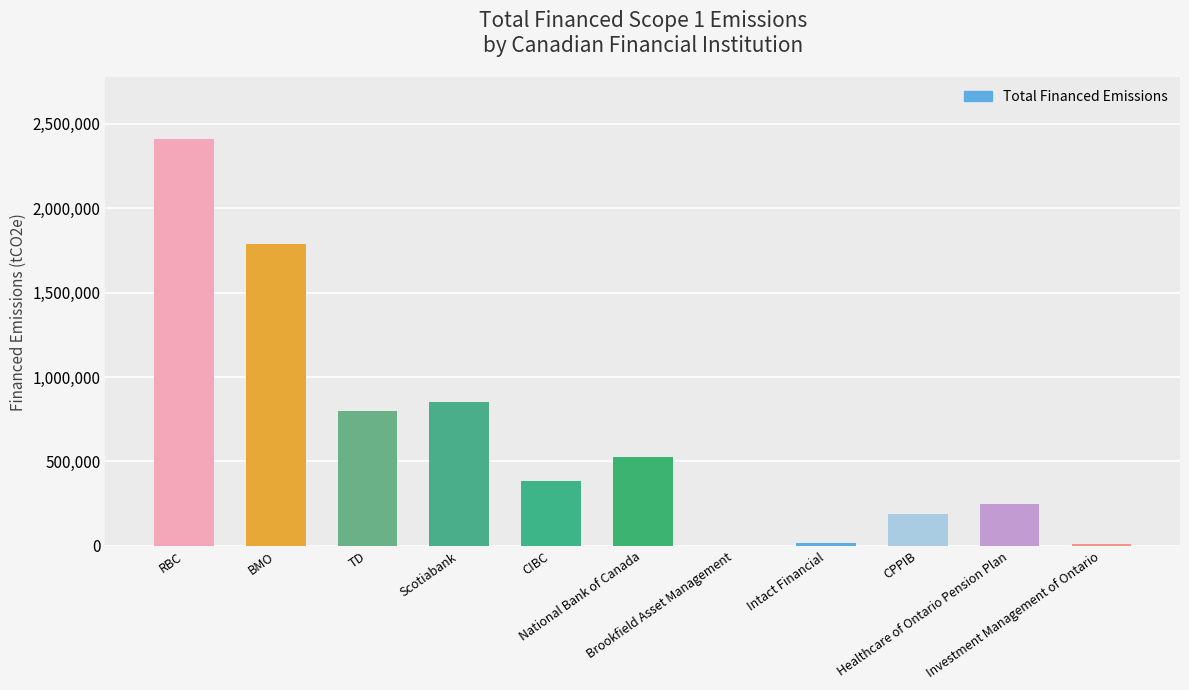

What is the sum of all values?

7226464.7